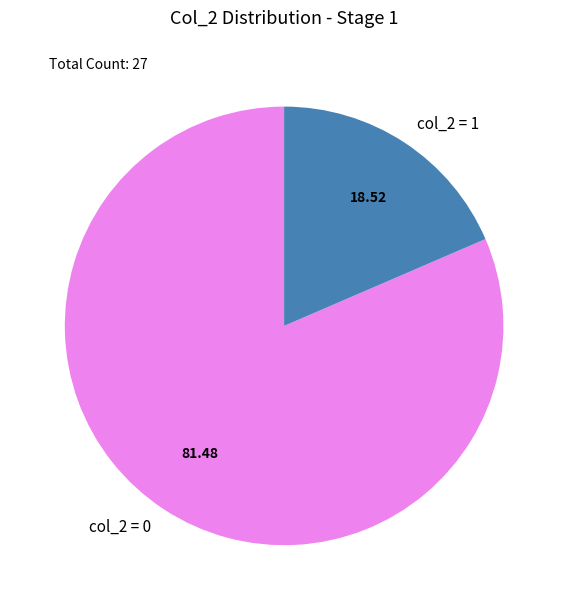

How many slices are in this pie chart?

2